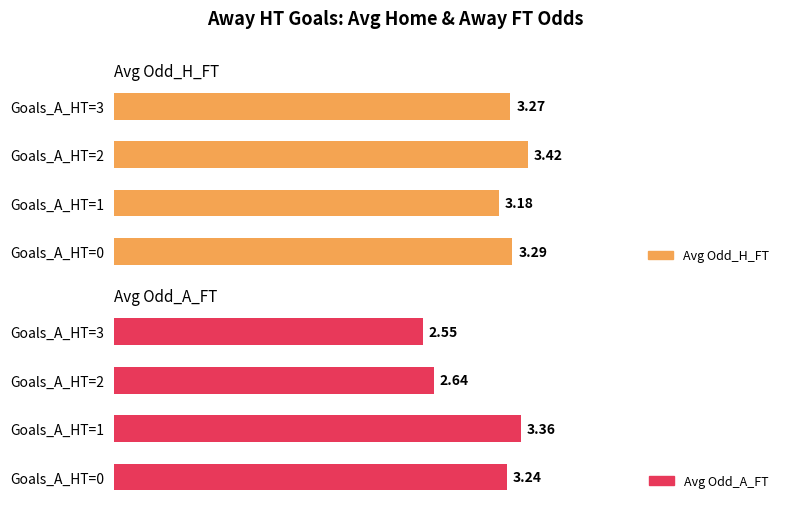

At which label is Avg Odd_H_FT closest to 3?

Goals_A_HT=1